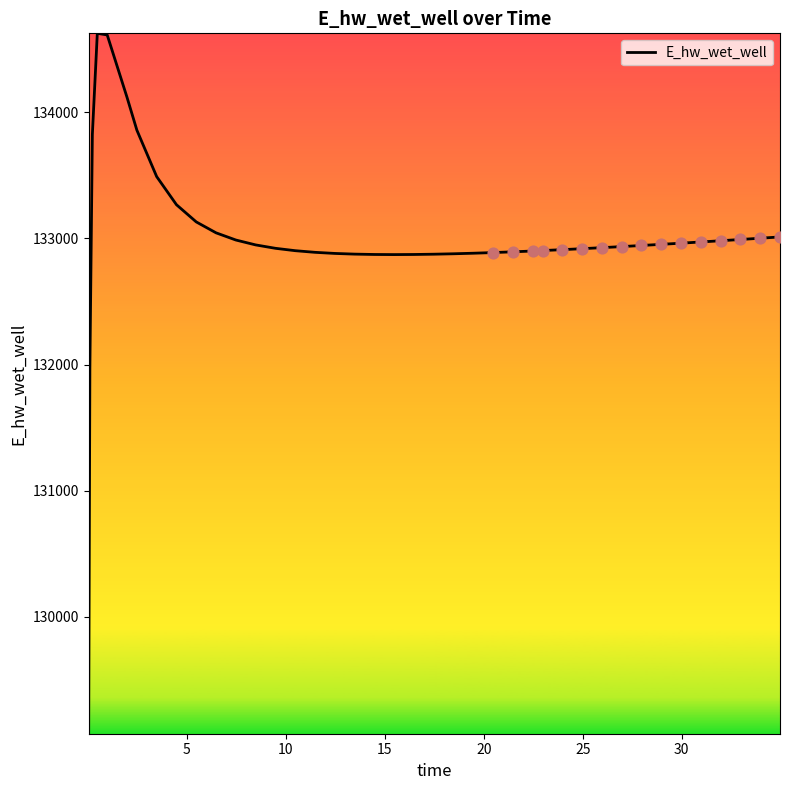

What is the difference between the maximum and minimum values?

5557.7